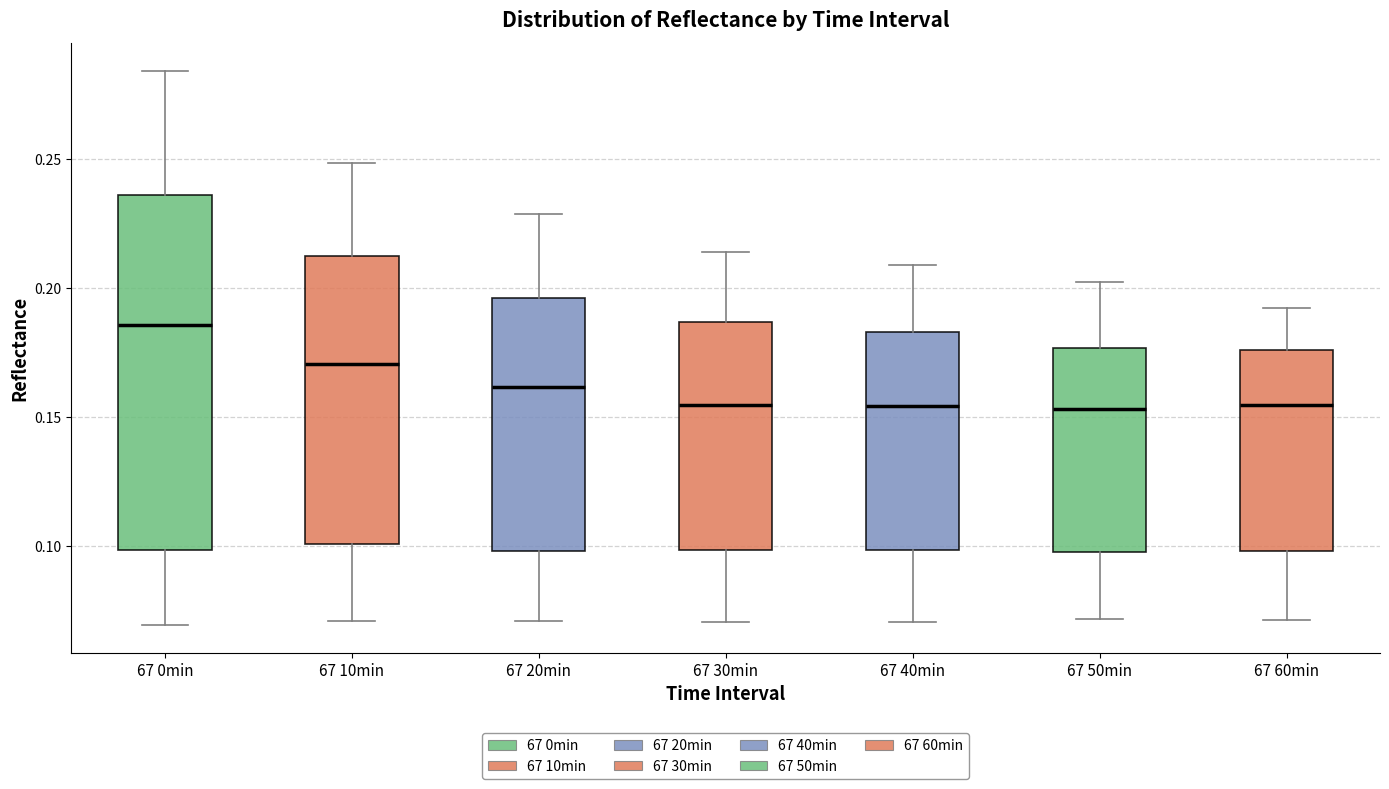

Which box is the tallest, from its lower edge to its upper edge?

67 0min